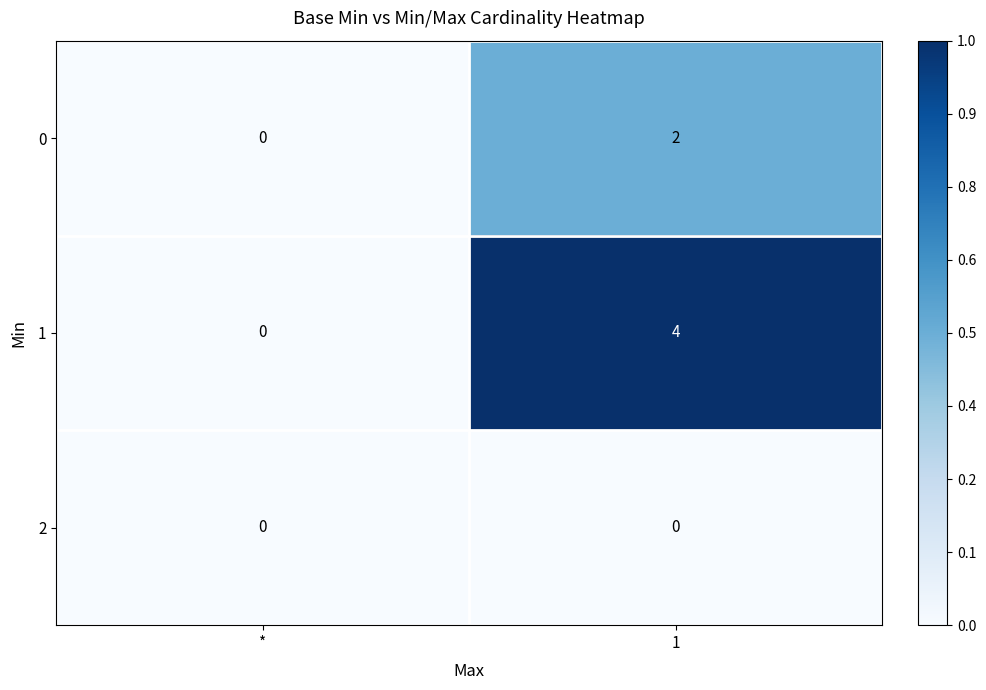

The value of 1 at 1 is 1. True or false?

False